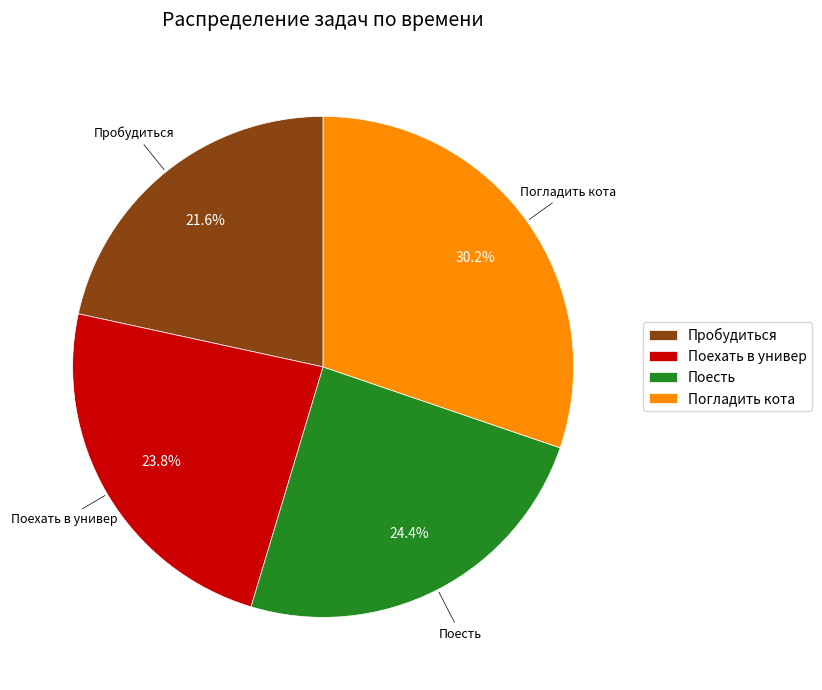

What is the largest slice in the pie chart?

Погладить кота